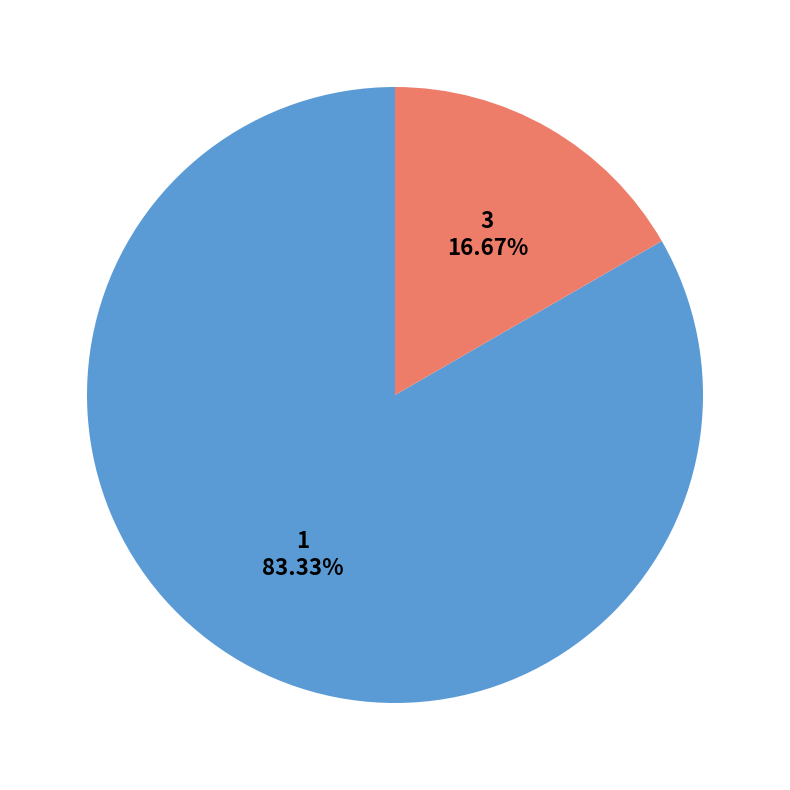

Which has a higher value, 1 or 3?

1